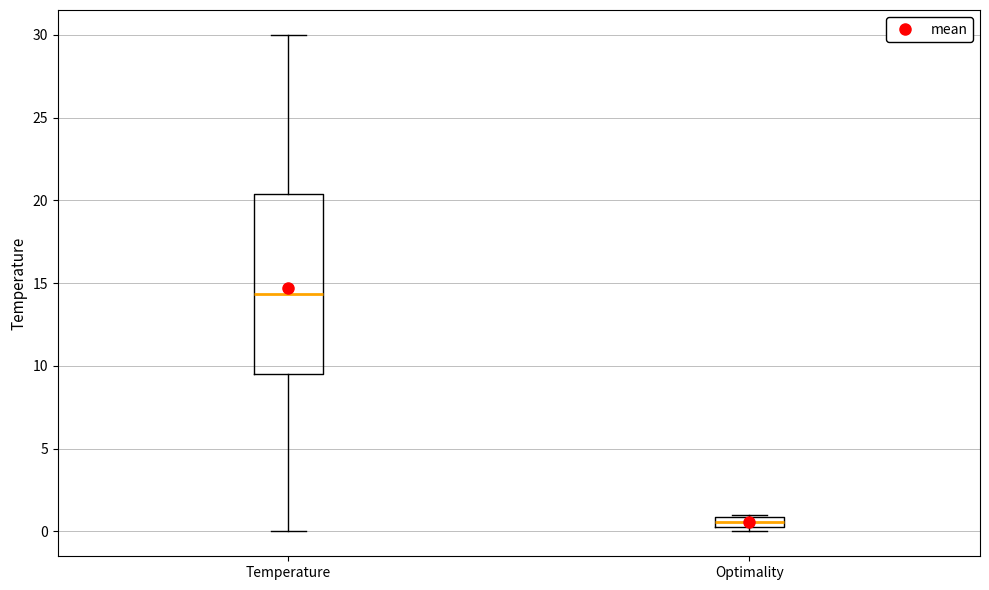

Where is the lower edge of the box for Optimality on the y-axis? The values are not printed on the chart, so give them approximately, as read against the axis.

0.5